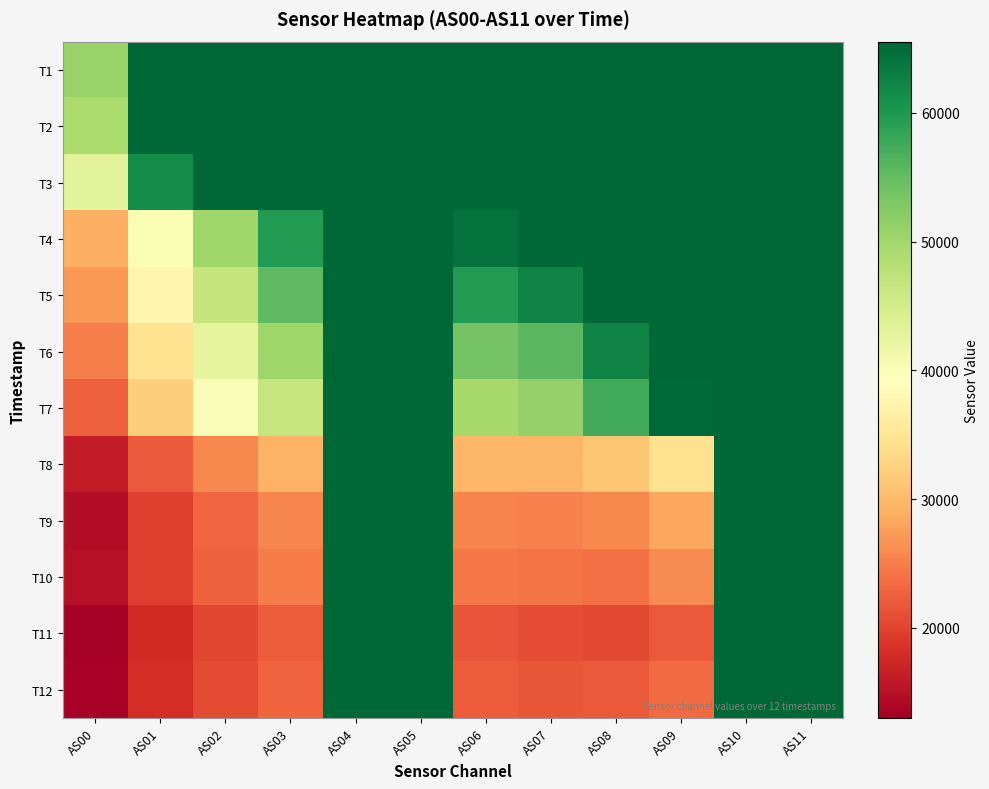

Reading left to right, transcribe all the data shown in this chart.

T1: AS00=50599	AS01=65535	AS02=65535	AS03=65535	AS04=65535	AS05=65535	AS06=65535	AS07=65535	AS08=65535	AS09=65535	AS10=65535	AS11=65535
T2: AS00=49152	AS01=65535	AS02=65535	AS03=65535	AS04=65535	AS05=65535	AS06=65535	AS07=65535	AS08=65535	AS09=65535	AS10=65535	AS11=65535
T3: AS00=43039	AS01=61418	AS02=65535	AS03=65535	AS04=65535	AS05=65535	AS06=65535	AS07=65535	AS08=65535	AS09=65535	AS10=65535	AS11=65535
T4: AS00=29133	AS01=40190	AS02=50274	AS03=59747	AS04=65535	AS05=65535	AS06=64335	AS07=65535	AS08=65535	AS09=65535	AS10=65535	AS11=65535
T5: AS00=27066	AS01=37546	AS02=46749	AS03=55364	AS04=65535	AS05=65535	AS06=59586	AS07=62276	AS08=65535	AS09=65535	AS10=65535	AS11=65535
T6: AS00=24972	AS01=34634	AS02=42659	AS03=50293	AS04=65535	AS05=65535	AS06=53690	AS07=55777	AS08=62411	AS09=65535	AS10=65535	AS11=65535
T7: AS00=22596	AS01=32129	AS02=39894	AS03=46573	AS04=65535	AS05=65535	AS06=49676	AS07=51054	AS08=57500	AS09=65229	AS10=65535	AS11=65535
T8: AS00=16252	AS01=21943	AS02=25769	AS03=29287	AS04=65535	AS05=65535	AS06=29634	AS07=29743	AS08=31354	AS09=34391	AS10=65535	AS11=65535
T9: AS00=14639	AS01=19723	AS02=22934	AS03=25533	AS04=65535	AS05=65535	AS06=25444	AS07=25236	AS08=25757	AS09=28198	AS10=65535	AS11=65535
T10: AS00=14870	AS01=19574	AS02=22457	AS03=24772	AS04=65535	AS05=65535	AS06=24308	AS07=24098	AS08=23784	AS09=26081	AS10=65535	AS11=65535
T11: AS00=13409	AS01=17816	AS02=20251	AS03=22102	AS04=65535	AS05=65535	AS06=21436	AS07=20815	AS08=20432	AS09=21870	AS10=65535	AS11=65535
T12: AS00=13417	AS01=18071	AS02=20728	AS03=22734	AS04=65535	AS05=65535	AS06=22223	AS07=21651	AS08=21852	AS09=23363	AS10=65535	AS11=65535